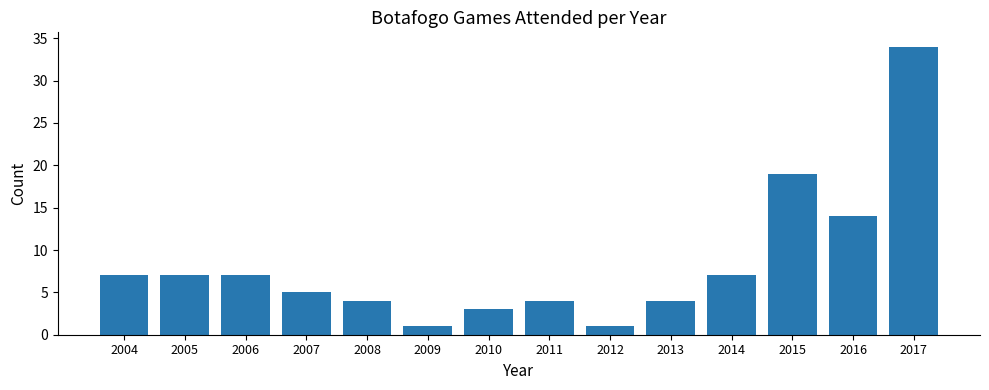

At which label is the value closest to 17?

2015